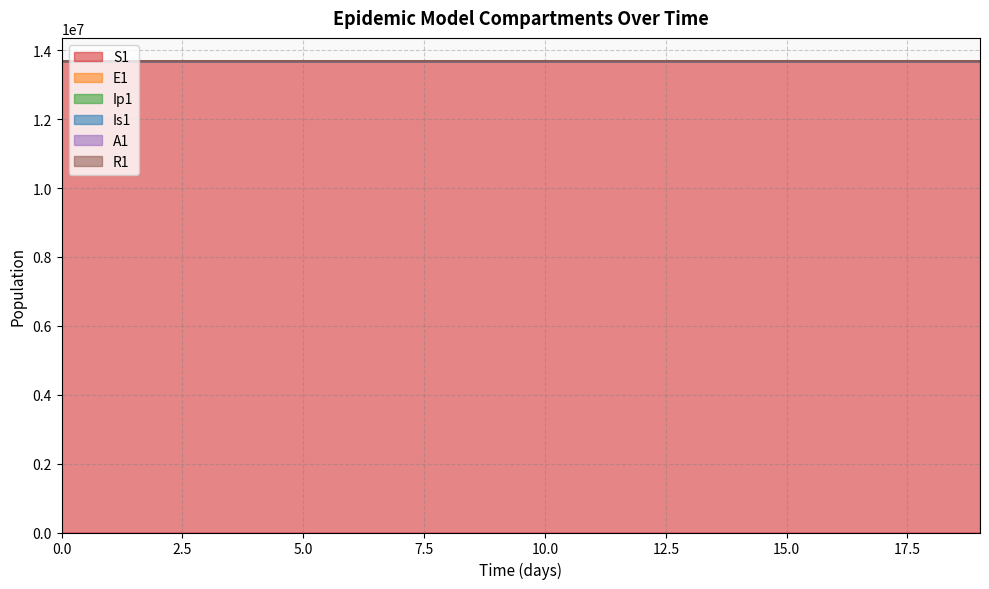

Reading left to right, what are all the values shown in this chart?

S1: 13678500.0	13678498.5	13678496.9	13678495.0	13678492.4	13678489.0	13678484.2	13678477.7	13678468.9	13678456.7	13678440.0	13678417.1	13678385.7	13678342.6	13678283.6	13678202.7	13678091.8	13677939.7	13677731.1	13677445.3
E1: 13678502.0	13678501.6	13678501.2	13678500.8	13678500.2	13678499.6	13678498.7	13678497.4	13678495.8	13678493.5	13678490.5	13678486.3	13678480.5	13678472.7	13678461.9	13678447.1	13678426.9	13678399.1	13678361.0	13678308.8
Ip1: 13678502.0	13678501.4	13678500.7	13678499.8	13678498.6	13678497.1	13678495.1	13678492.4	13678488.8	13678483.9	13678477.2	13678467.9	13678455.3	13678438.1	13678414.4	13678382.0	13678337.6	13678276.7	13678193.2	13678078.7
Is1: 13678500.0	13678499.8	13678499.4	13678498.6	13678497.6	13678496.0	13678494.0	13678491.1	13678487.2	13678481.8	13678474.4	13678464.3	13678450.4	13678431.4	13678405.3	13678369.6	13678320.6	13678253.4	13678161.3	13678035.0
A1: 13678500.0	13678499.8	13678499.3	13678498.5	13678497.4	13678495.8	13678493.6	13678490.6	13678486.4	13678480.8	13678473.0	13678462.4	13678447.8	13678427.9	13678400.5	13678362.9	13678311.5	13678240.9	13678144.1	13678011.5